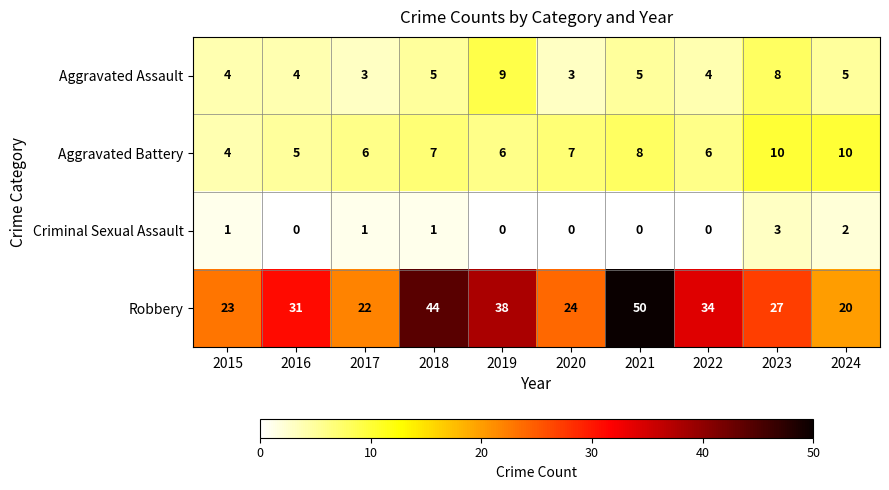

How many series are shown in this chart?

4